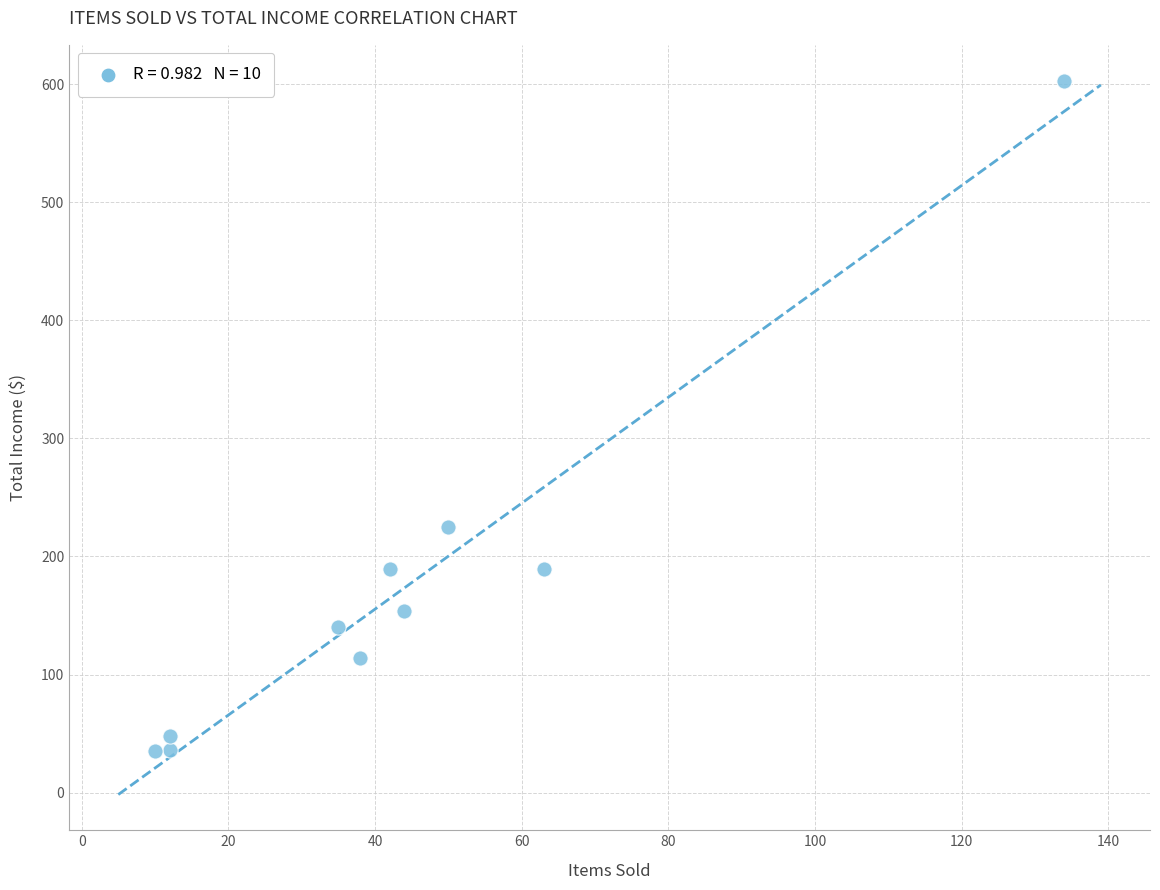

What Y value in the scatter plot is closest to 319?

225